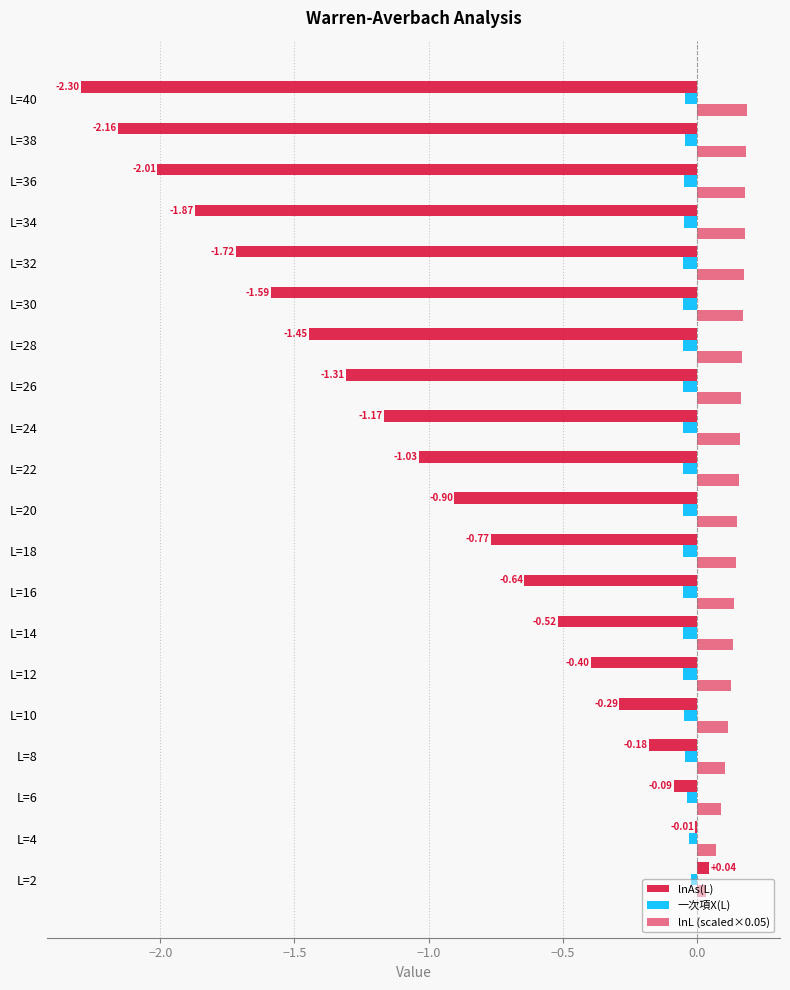

Count the number of data series in this chart.

3